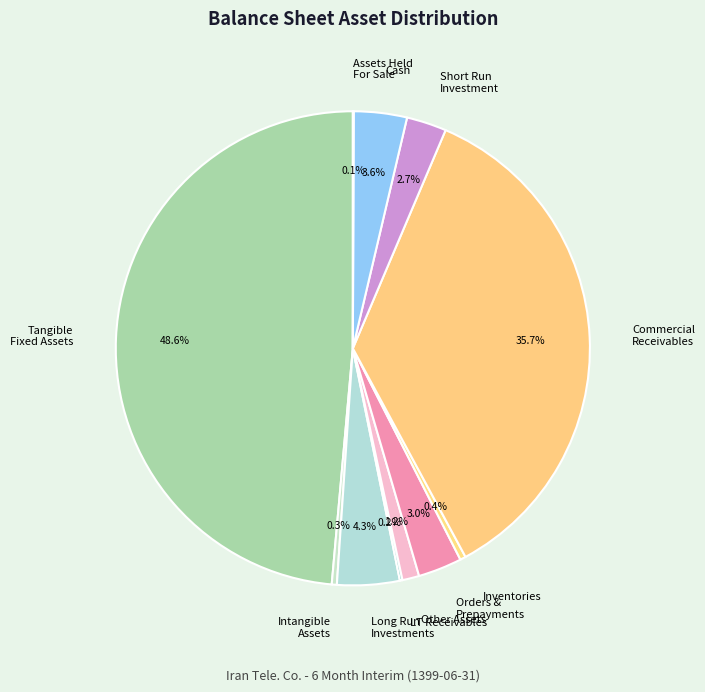

To the nearest percent, what is the average slice percentage?

9%